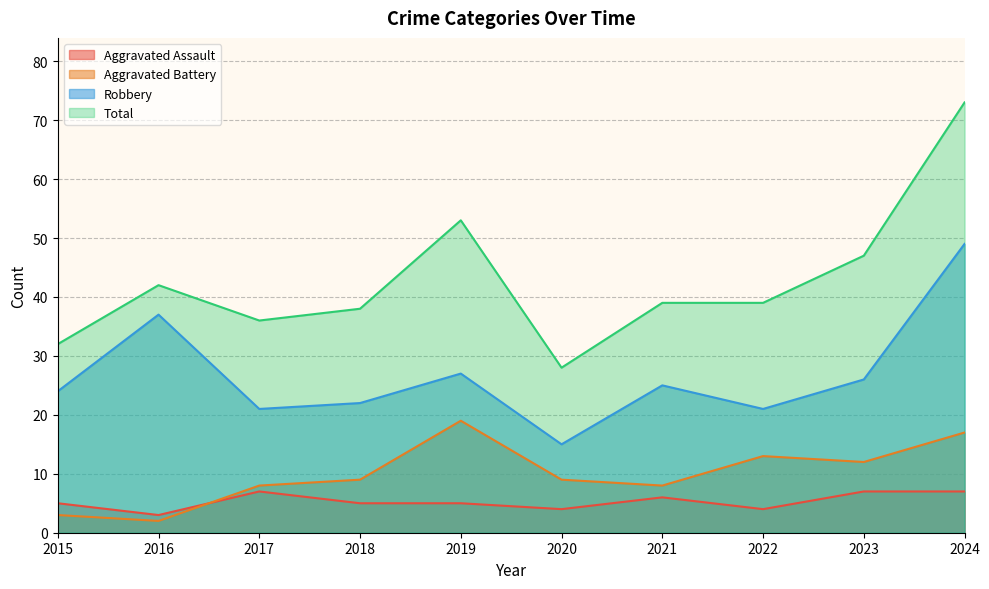

What is the difference between the second highest and minimum values in the Aggravated Assault series?

4